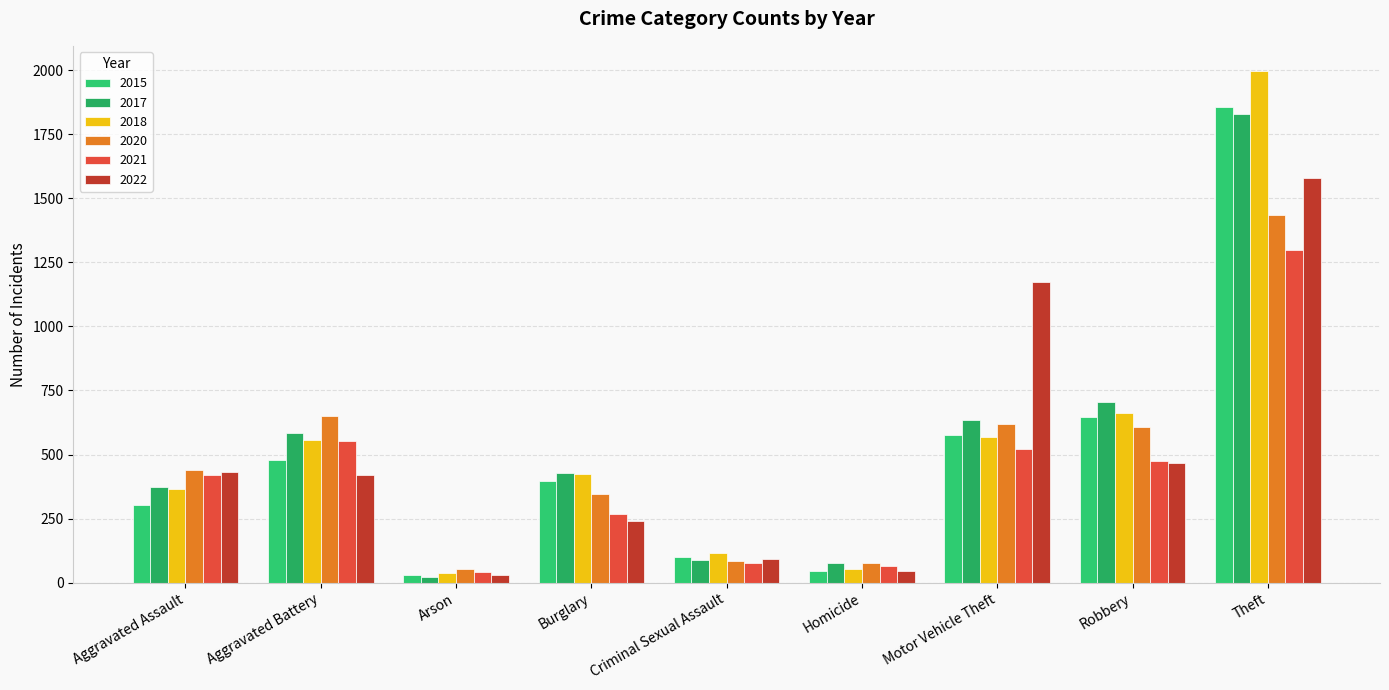

Where is 2017 nearest to the value 925?

Robbery